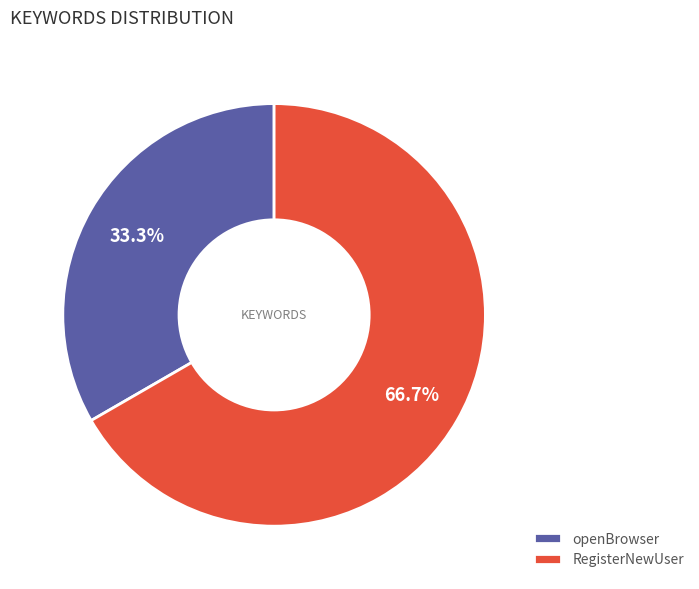

What percentage do openBrowser and RegisterNewUser together represent?

100.0%